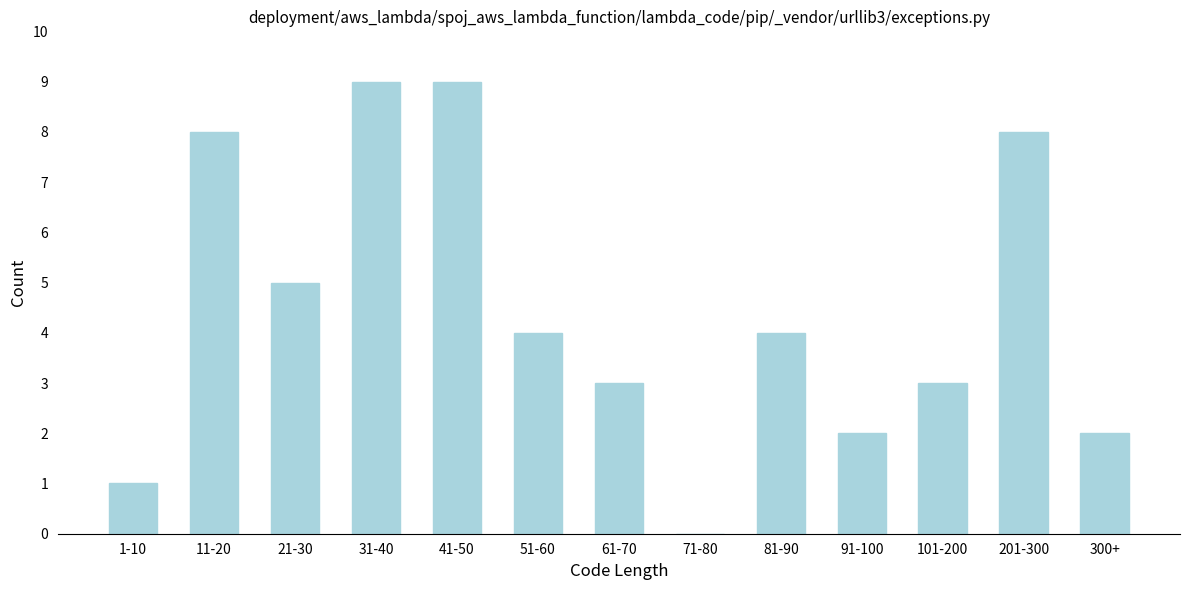

Reading left to right, extract all data points from this chart.

1-10=1	11-20=8	21-30=5	31-40=9	41-50=9	51-60=4	61-70=3	71-80=0	81-90=4	91-100=2	101-200=3	201-300=8	300+=2